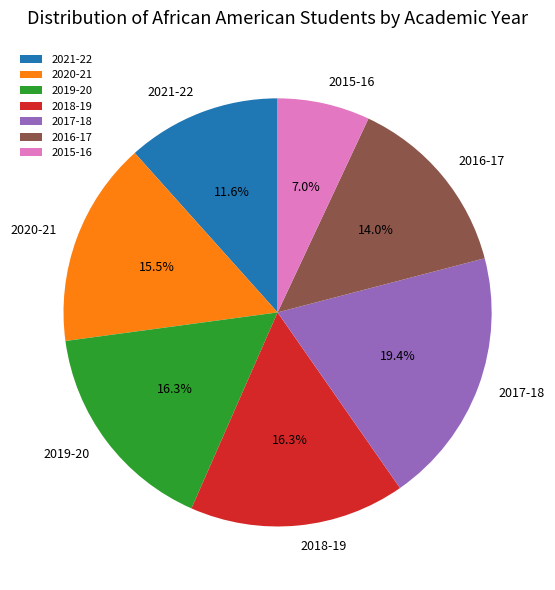

Does 2018-19 account for over 50% of the chart?

No